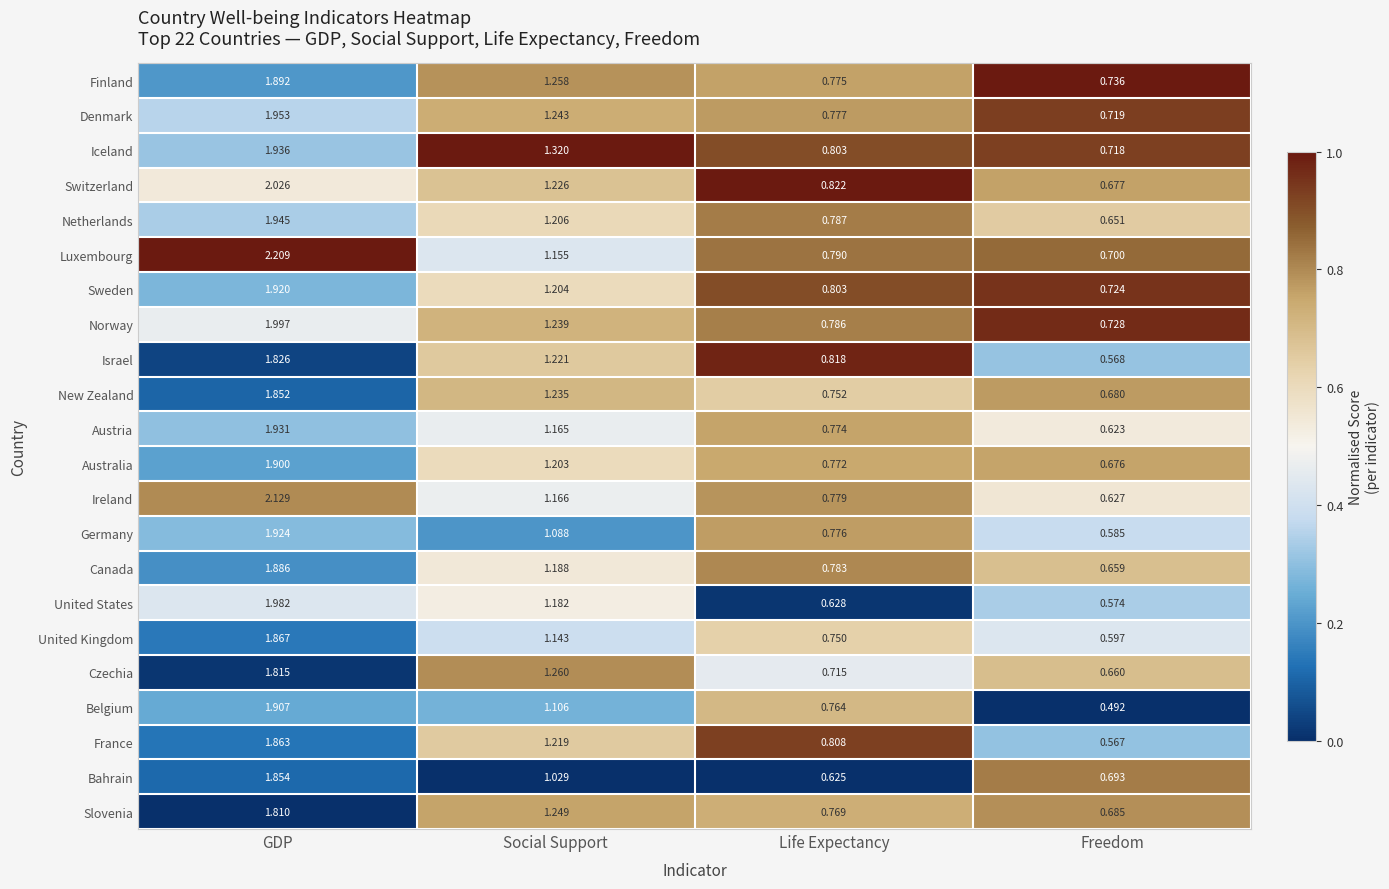

At which category does the chart reach its peak across all series?

GDP